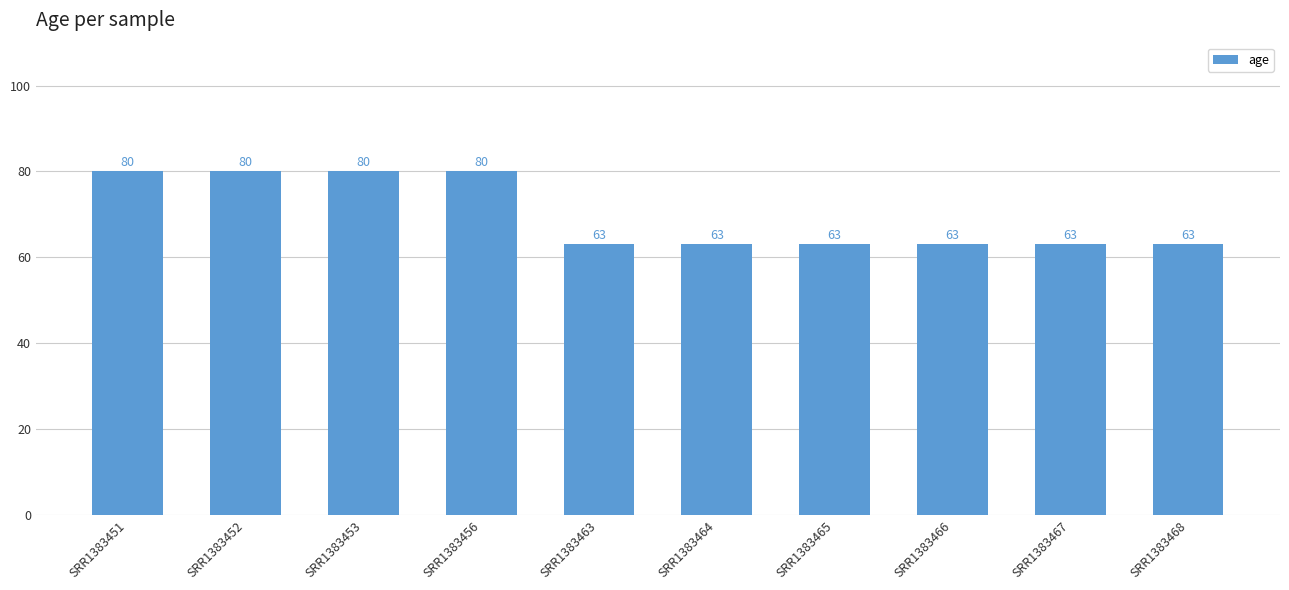

What is the ratio of the value at SRR1383456 to the value at SRR1383468?

1.3